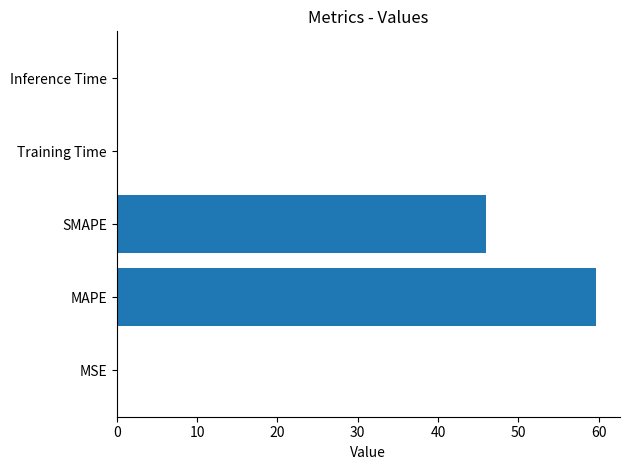

What is the greatest value displayed?

59.7